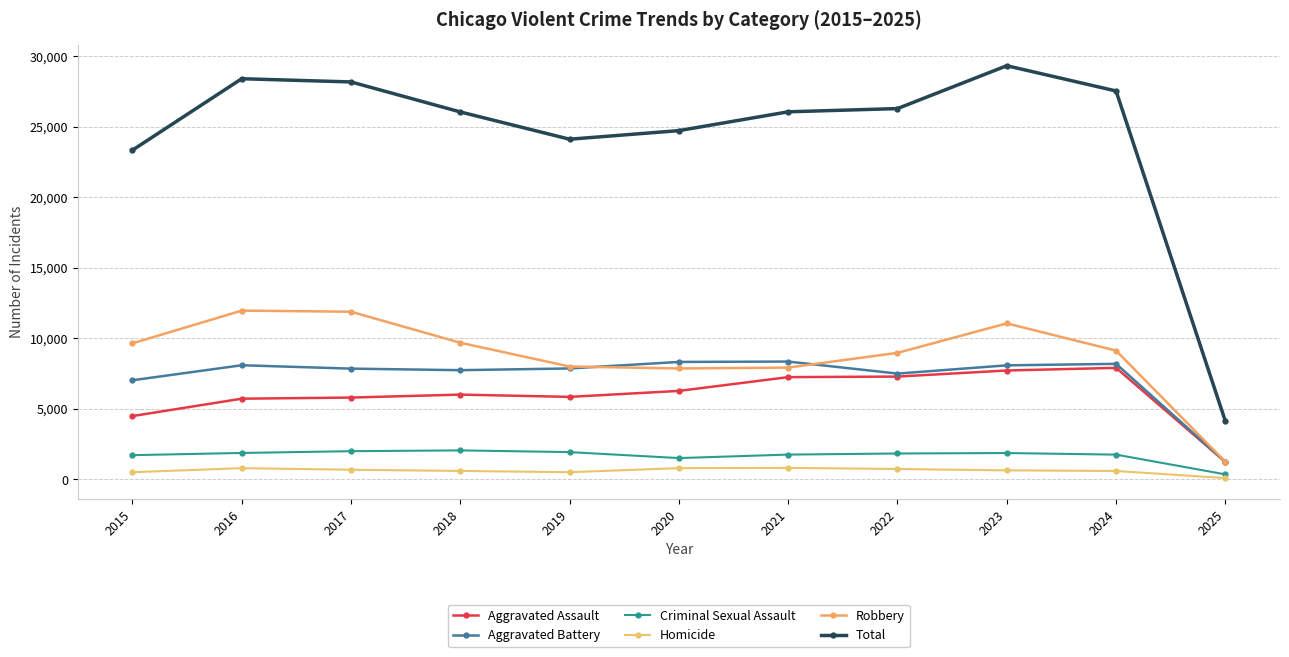

List the labels in order of Total value, smallest first.

2025, 2015, 2019, 2020, 2018, 2021, 2022, 2024, 2017, 2016, 2023